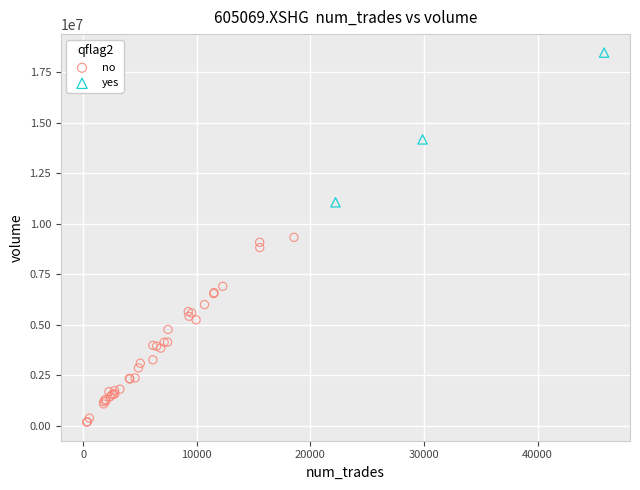

Which series reaches the maximum Y coordinate?

yes